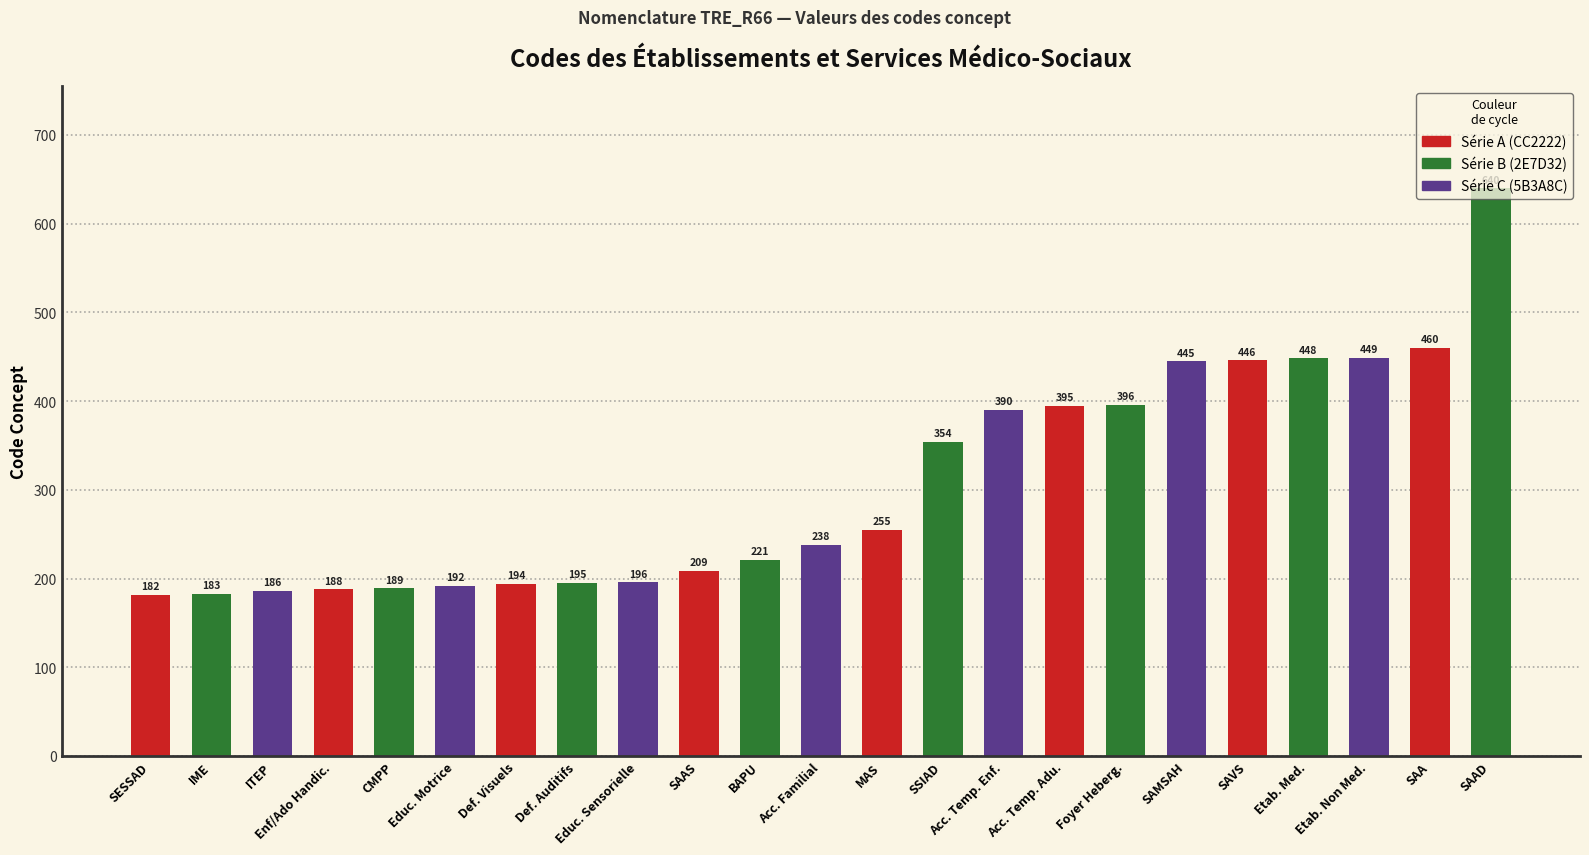

Read the value at SAA.

460